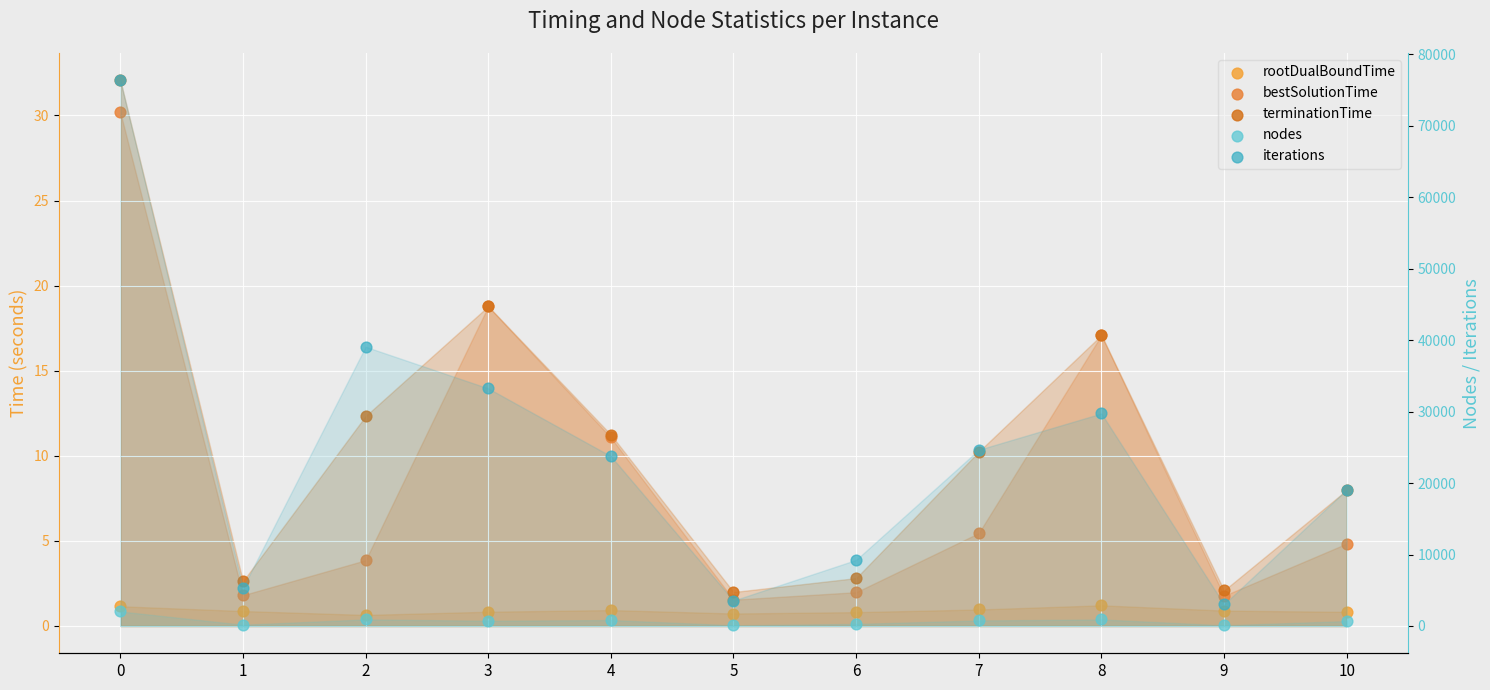

Is the value of bestSolutionTime at 2 greater than the value of rootDualBoundTime at 1?

Yes